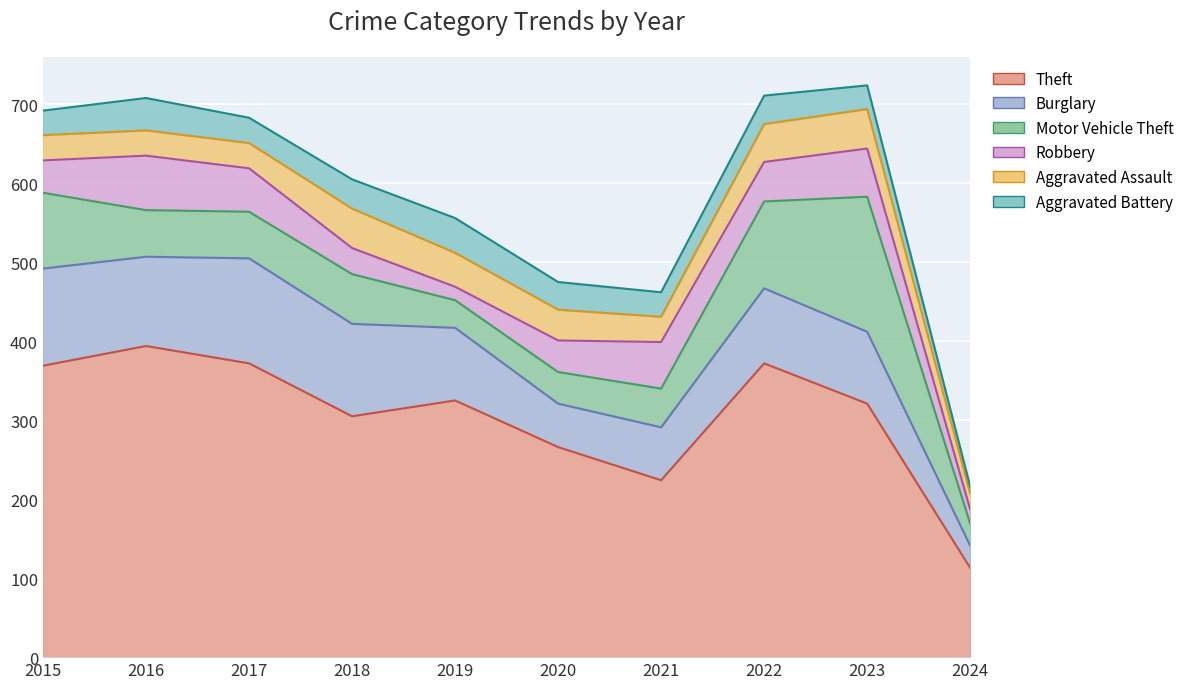

Reading left to right, list all the values displayed in this chart.

Theft: 2015=369	2016=394	2017=372	2018=305	2019=325	2020=266	2021=224	2022=372	2023=321	2024=113
Burglary: 2015=123	2016=113	2017=133	2018=117	2019=92	2020=55	2021=67	2022=95	2023=91	2024=28
Motor Vehicle Theft: 2015=96	2016=59	2017=59	2018=63	2019=35	2020=40	2021=49	2022=110	2023=171	2024=28
Robbery: 2015=41	2016=69	2017=55	2018=33	2019=17	2020=40	2021=59	2022=50	2023=61	2024=18
Aggravated Assault: 2015=32	2016=32	2017=32	2018=50	2019=43	2020=39	2021=32	2022=48	2023=50	2024=20
Aggravated Battery: 2015=31	2016=41	2017=32	2018=37	2019=44	2020=35	2021=31	2022=36	2023=30	2024=9